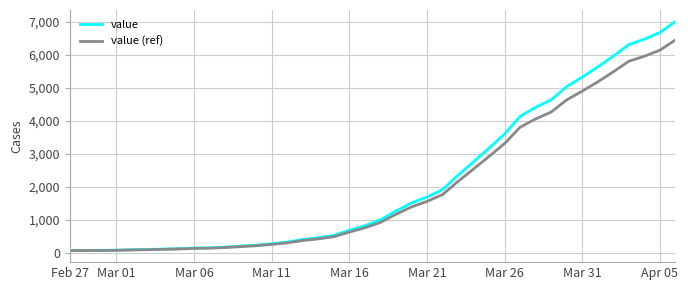

What are all the series names shown in the legend?

value, value (ref)